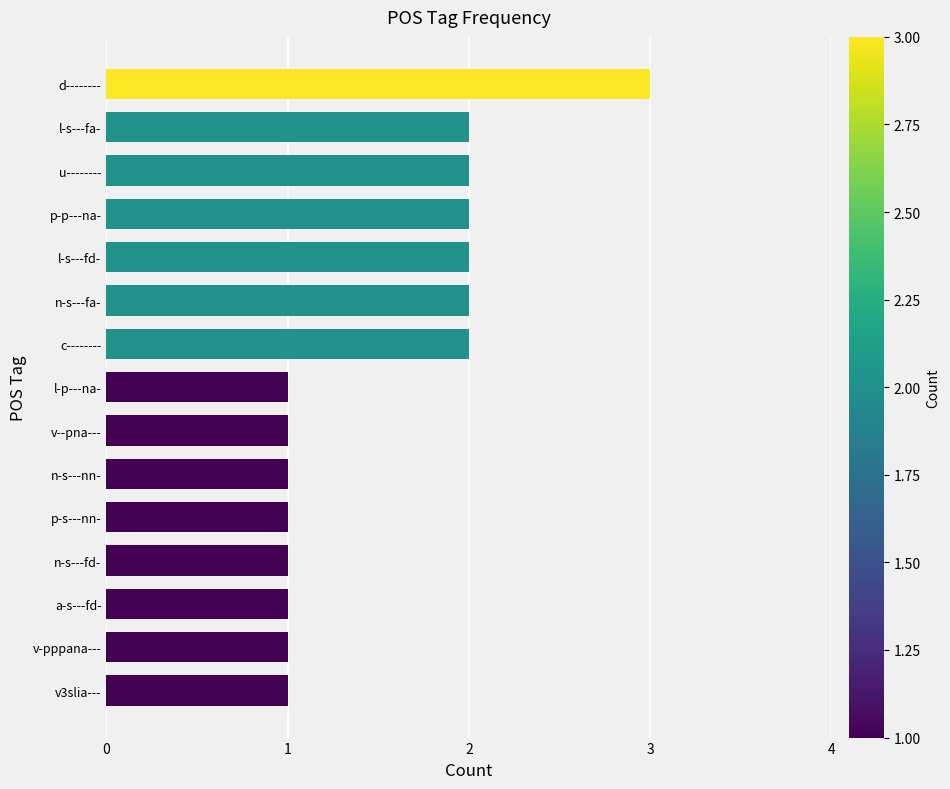

How many data points does each series have?

15